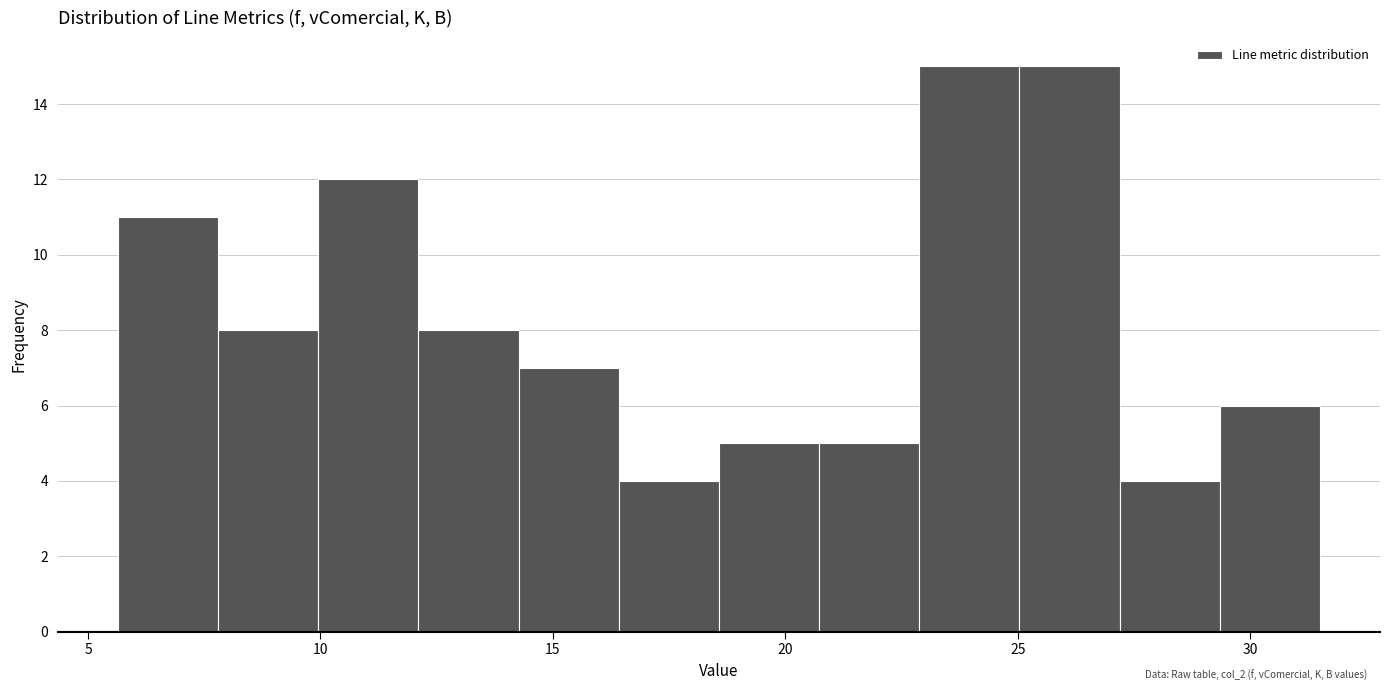

Reading left to right, list every bar in this chart as the range it spans on the x-axis followed by its height. Neither the bar edges nor the heights are printed on the chart, so give them approximately, as read against the axes.

5.5 to 8.0: 11
8.0 to 10.0: 8
10.0 to 12.0: 12
12.0 to 14.5: 8
14.5 to 16.5: 7
16.5 to 18.5: 4
18.5 to 20.5: 5
20.5 to 23.0: 5
23.0 to 25.0: 15
25.0 to 27.0: 15
27.0 to 29.5: 4
29.5 to 31.5: 6